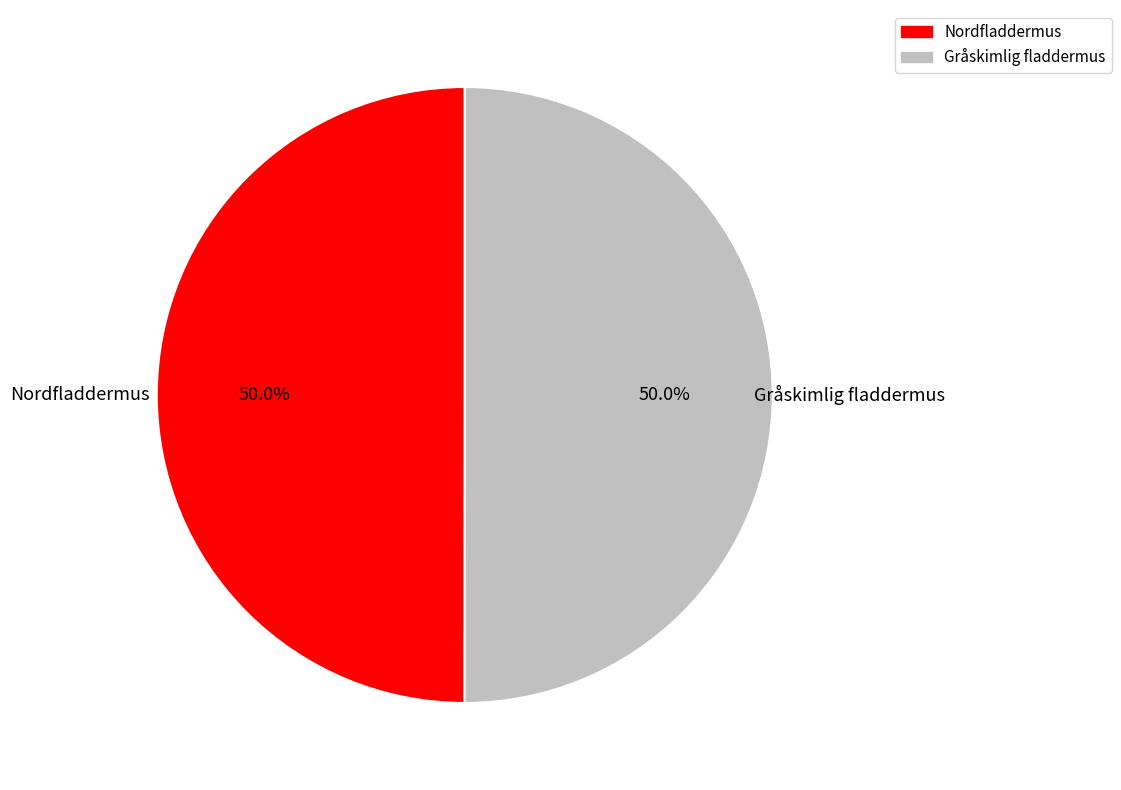

Is it true that Gråskimlig fladdermus is 50% of the pie?

True